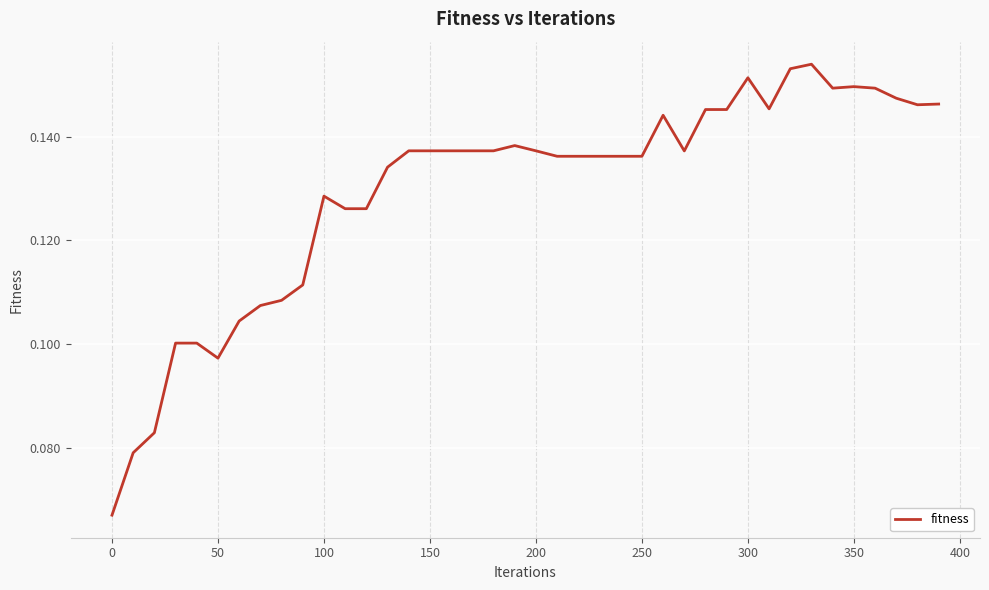

The chart shows a value of 0.0 at 250. True or false?

False